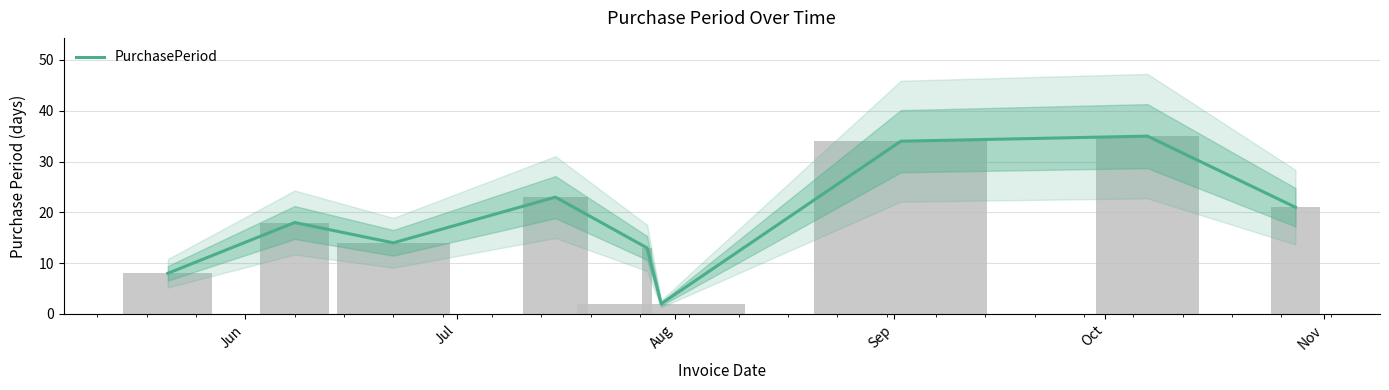

How many data points does each series have?

9